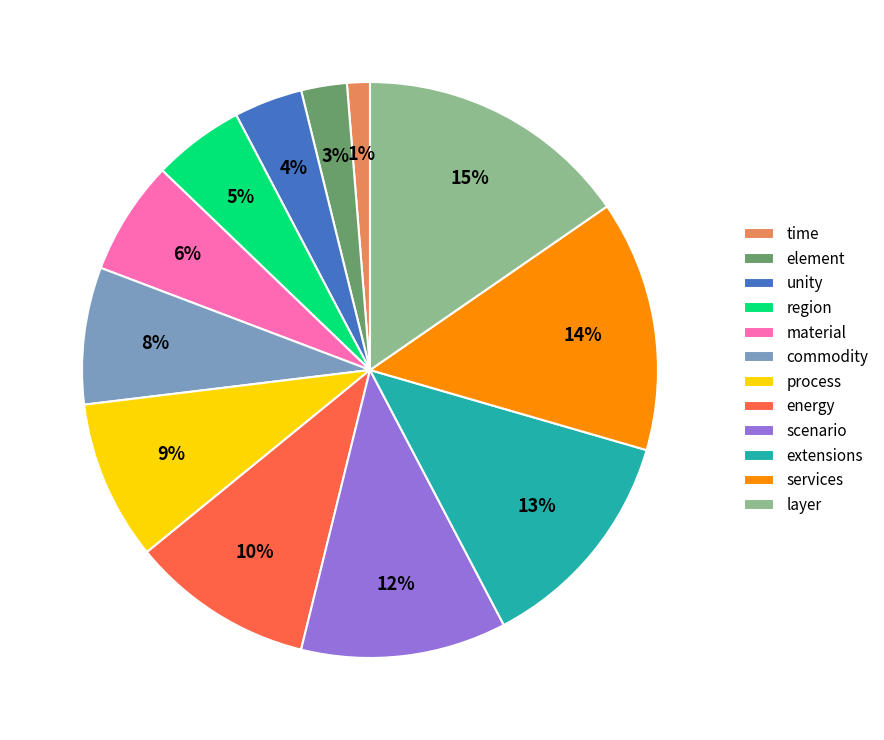

Is region the majority of the pie?

No